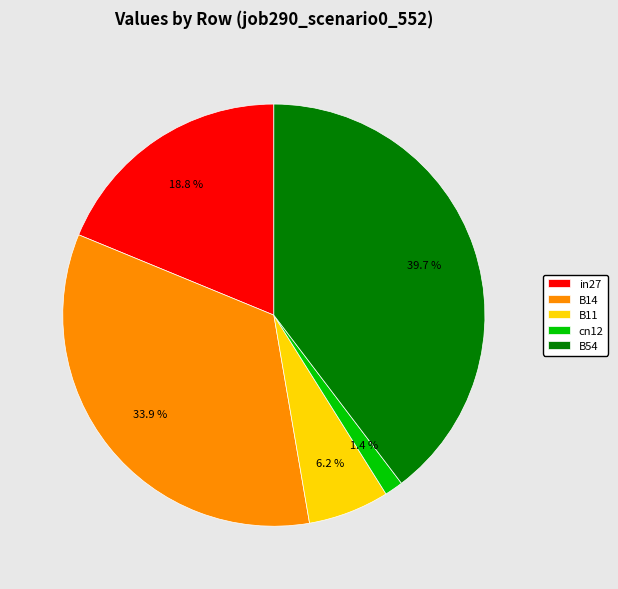

To the nearest percent, what is the combined percentage of cn12 and B54?

41%